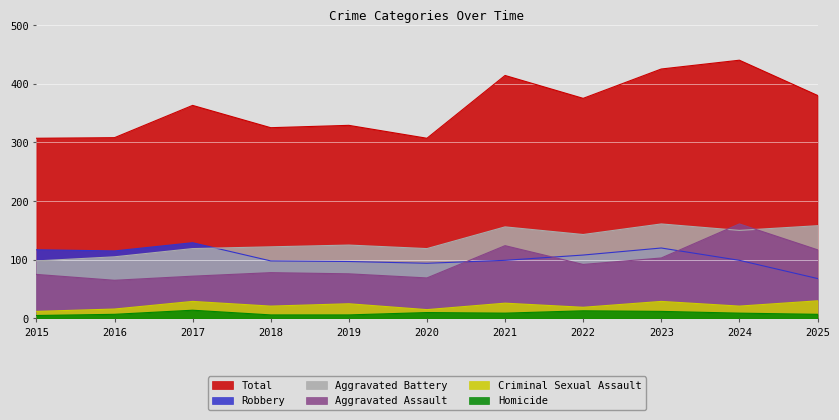

Which has a higher value, 2018 or 2020?

2018